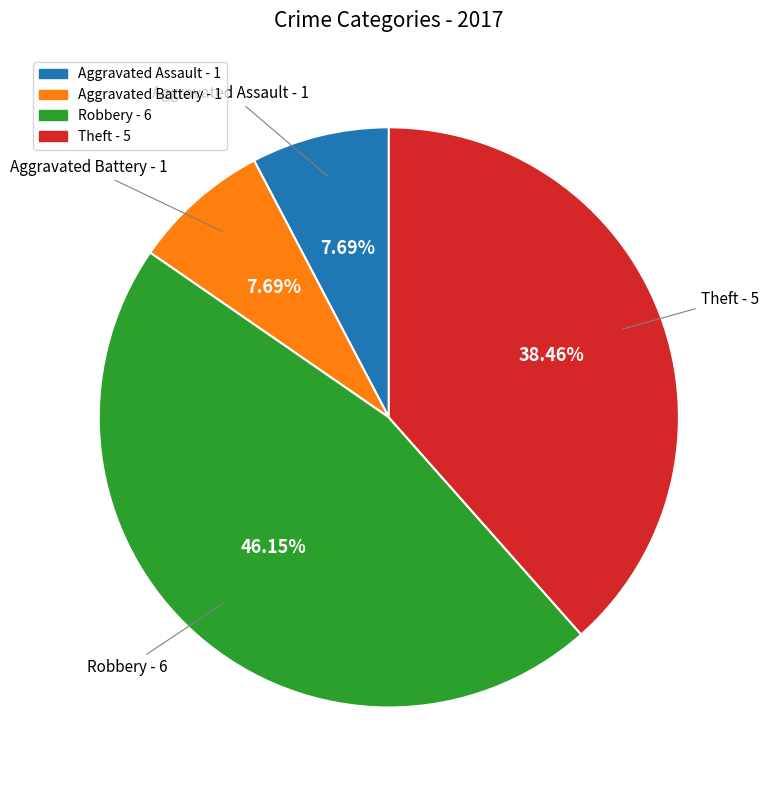

How many segments does this pie chart have?

4